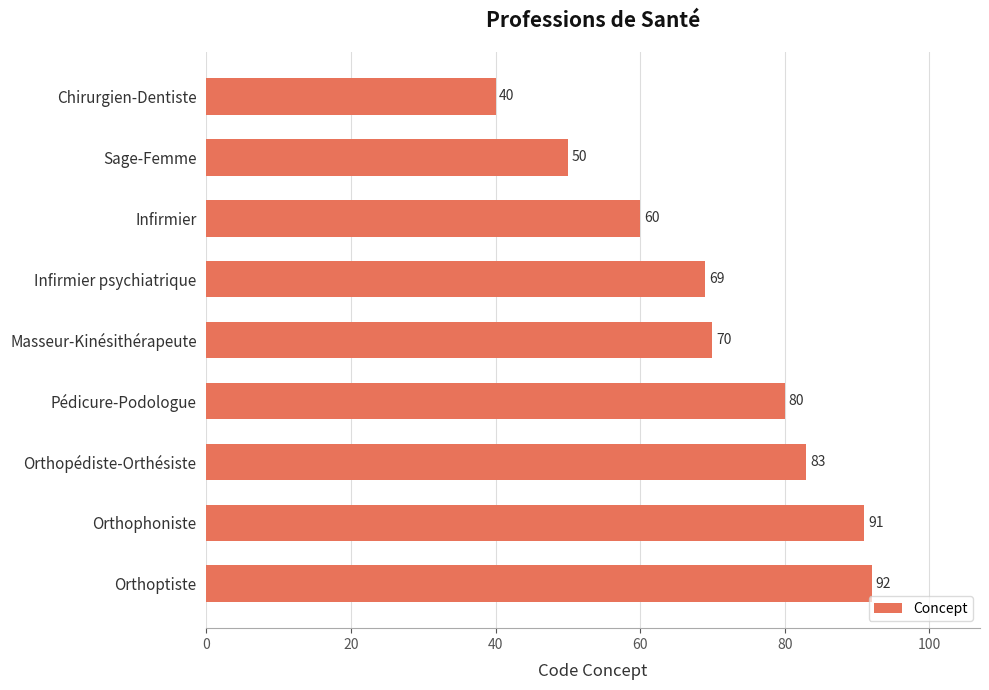

What is the change in value from Masseur-Kinésithérapeute to Pédicure-Podologue?

+10